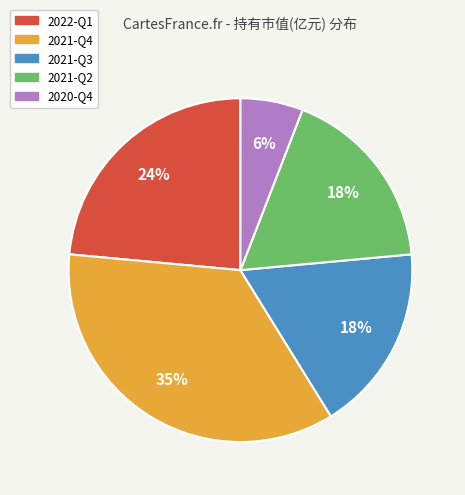

Is the sum of 2021-Q2 and 2020-Q4 greater than half?

No